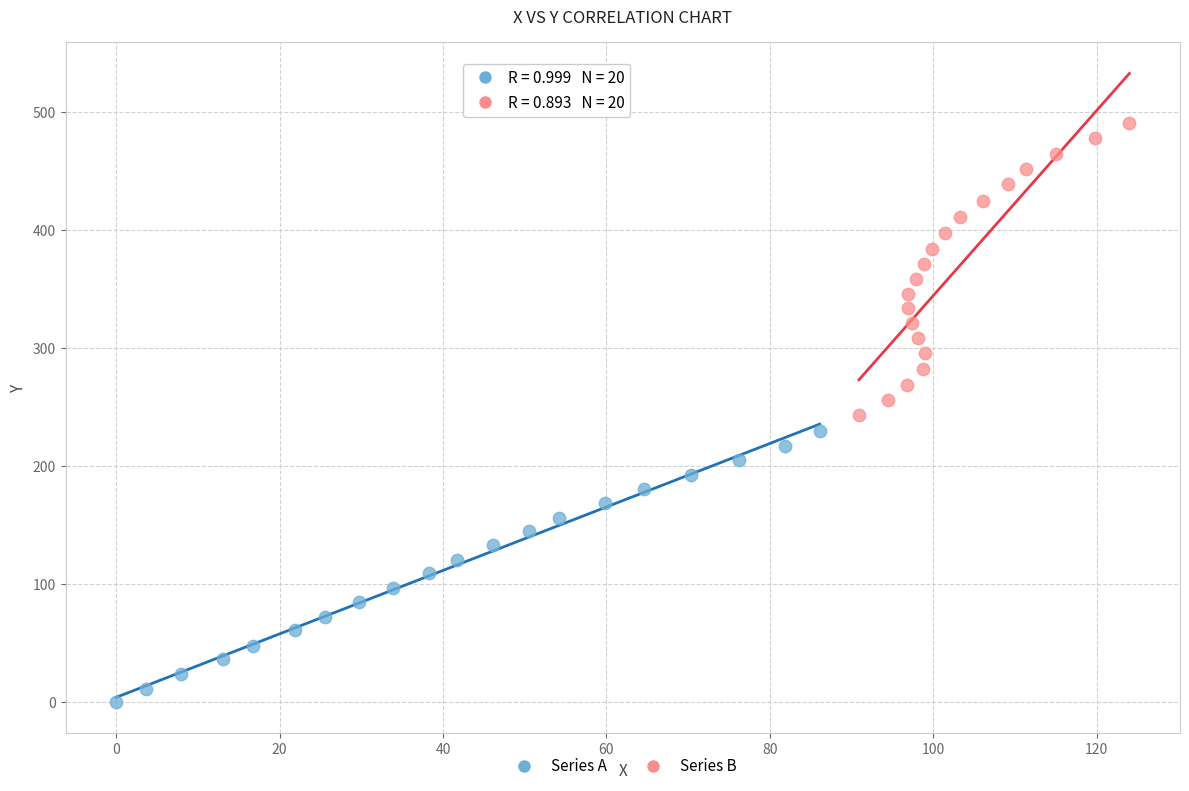

Which series has the largest Y range (max minus min)?

Series B